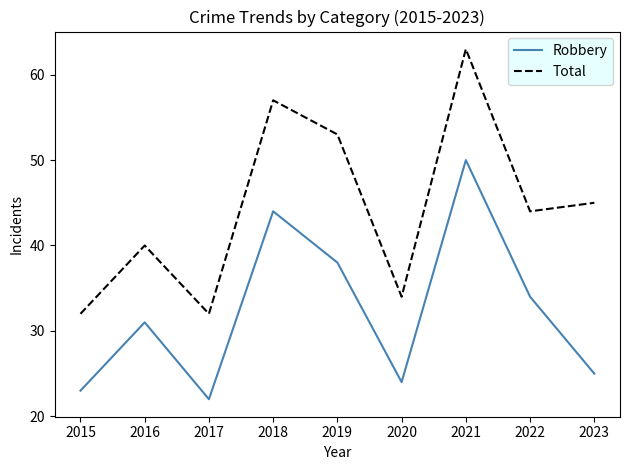

Reading right to left, transcribe all the data shown in this chart.

Robbery: 25	34	50	24	38	44	22	31	23
Total: 45	44	63	34	53	57	32	40	32